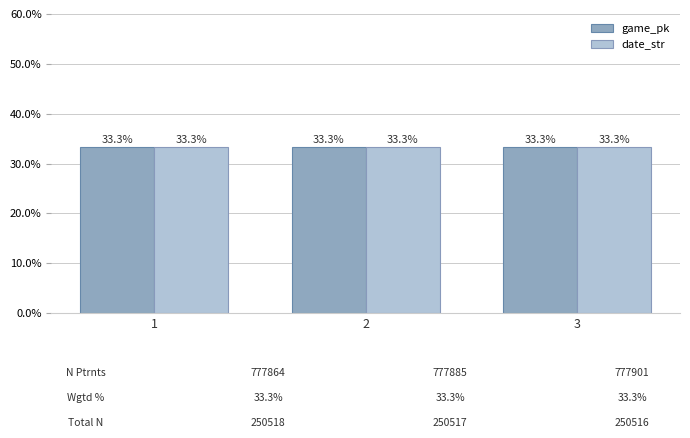

What is the maximum value for date_str?

33.3